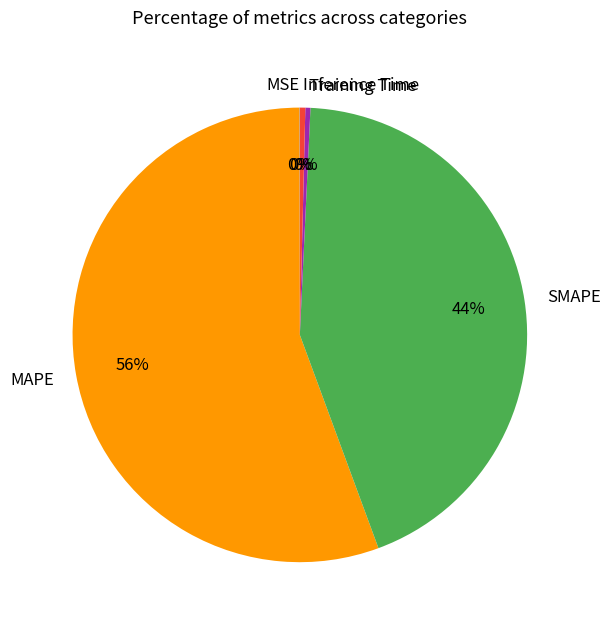

Does MAPE account for over 50% of the chart?

Yes